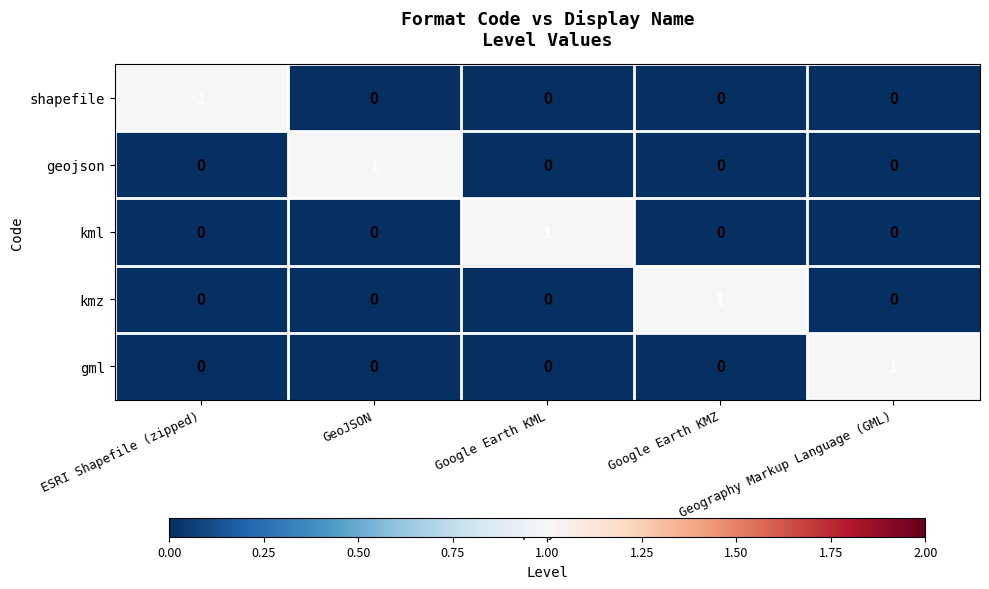

At how many categories does at least one series exceed 0?

5